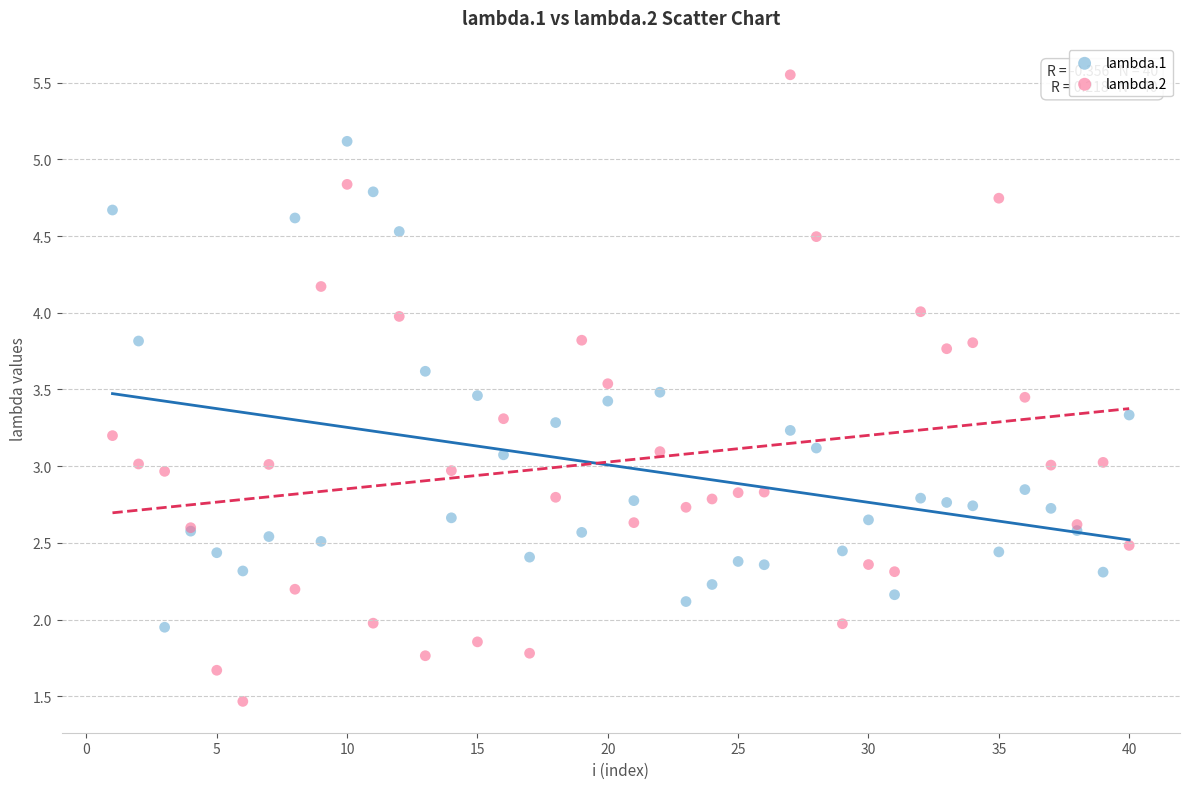

What are all the series names shown in the legend?

lambda.1, lambda.2